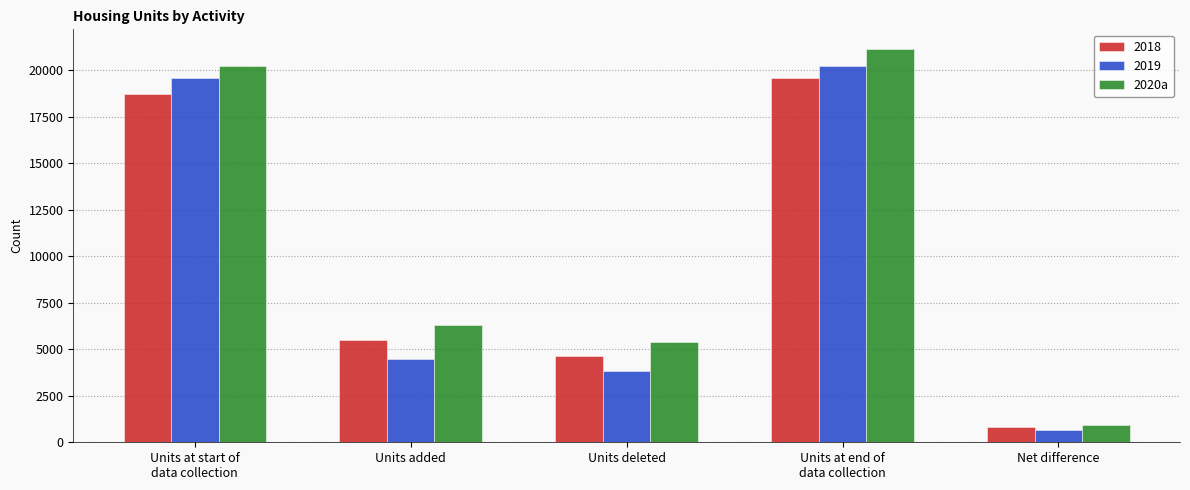

What is the difference between the maximum and minimum values in the 2018 series?

18745